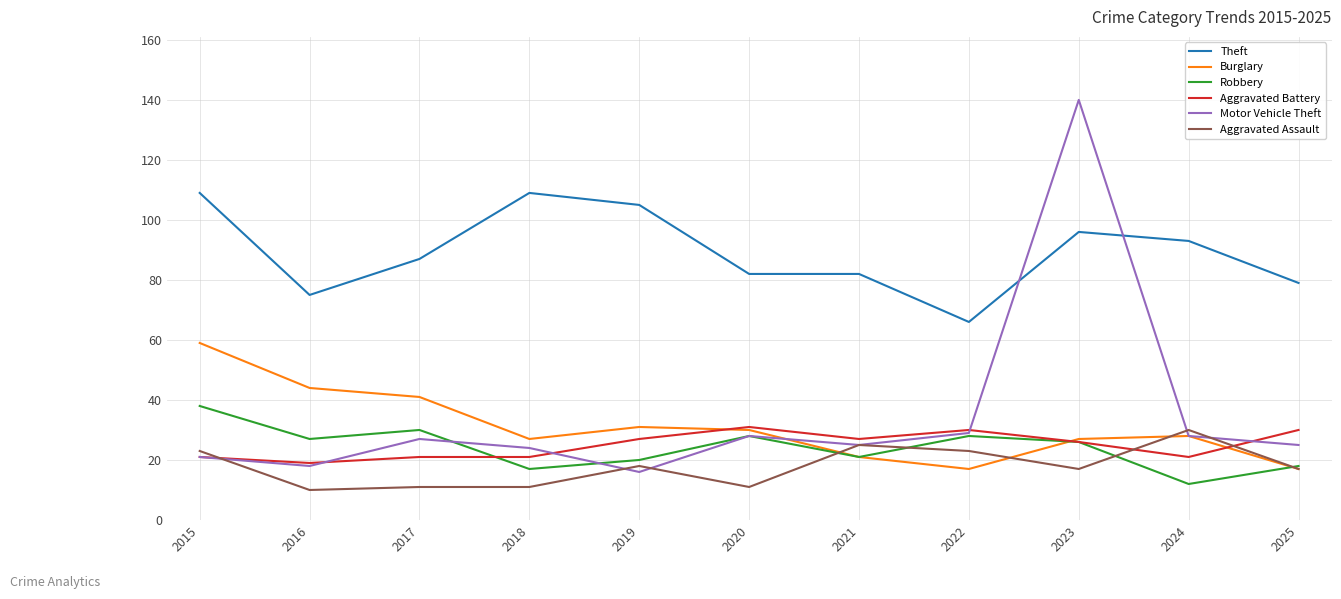

True or false: Robbery and Theft intersect in this chart.

False